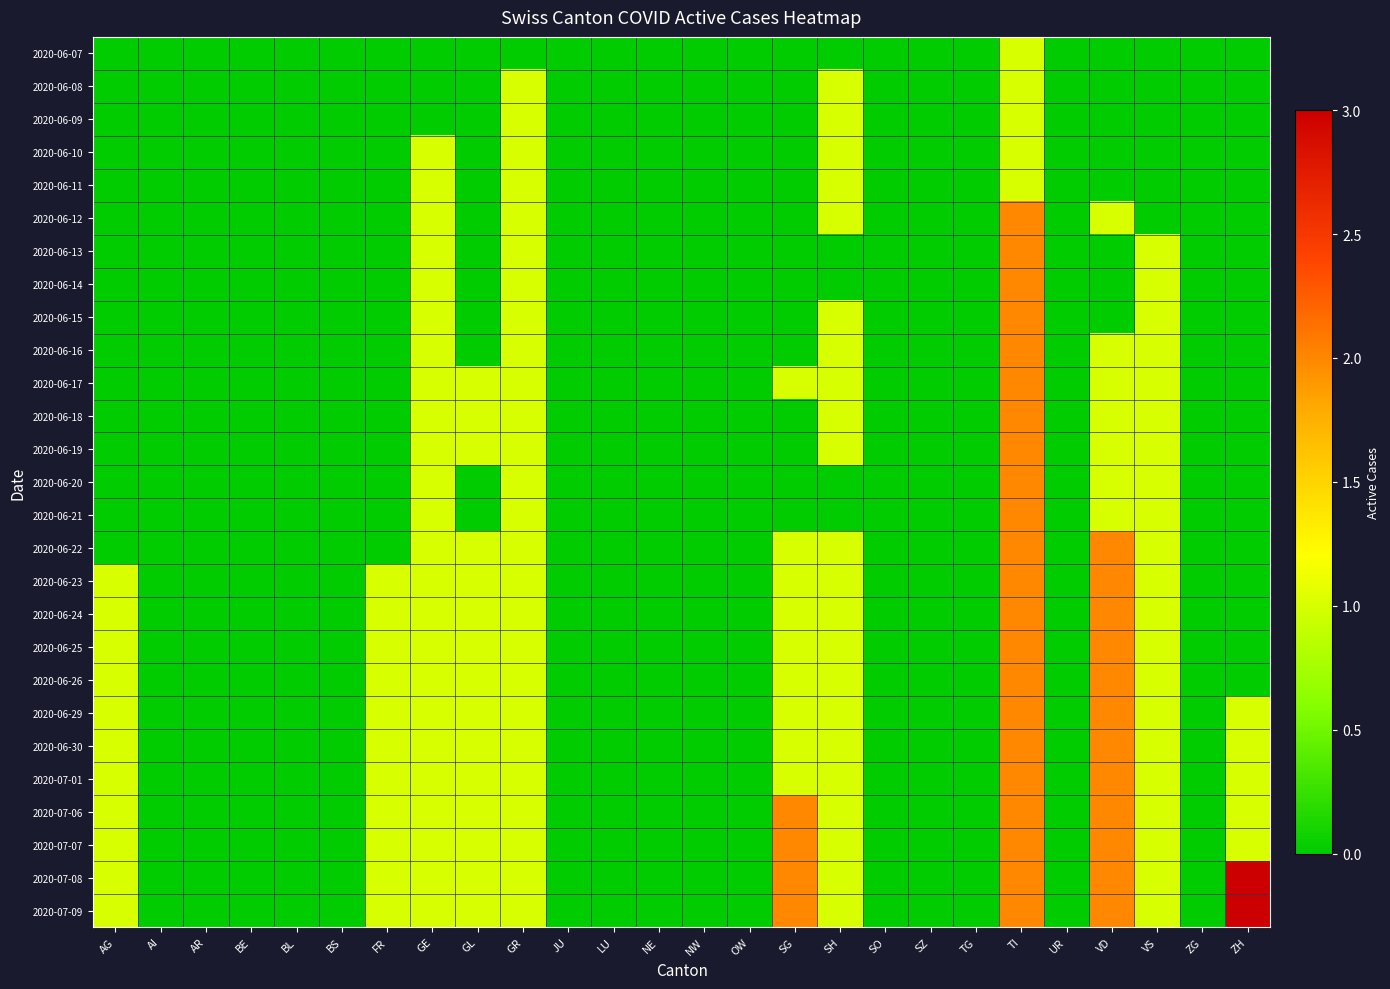

Reading left to right, extract all data points from this chart.

2020-06-07: AG=0	AI=0	AR=0	BE=0	BL=0	BS=0	FR=0	GE=0	GL=0	GR=0	JU=0	LU=0	NE=0	NW=0	OW=0	SG=0	SH=0	SO=0	SZ=0	TG=0	TI=1	UR=0	VD=0	VS=0	ZG=0	ZH=0
2020-06-08: AG=0	AI=0	AR=0	BE=0	BL=0	BS=0	FR=0	GE=0	GL=0	GR=1	JU=0	LU=0	NE=0	NW=0	OW=0	SG=0	SH=1	SO=0	SZ=0	TG=0	TI=1	UR=0	VD=0	VS=0	ZG=0	ZH=0
2020-06-09: AG=0	AI=0	AR=0	BE=0	BL=0	BS=0	FR=0	GE=0	GL=0	GR=1	JU=0	LU=0	NE=0	NW=0	OW=0	SG=0	SH=1	SO=0	SZ=0	TG=0	TI=1	UR=0	VD=0	VS=0	ZG=0	ZH=0
2020-06-10: AG=0	AI=0	AR=0	BE=0	BL=0	BS=0	FR=0	GE=1	GL=0	GR=1	JU=0	LU=0	NE=0	NW=0	OW=0	SG=0	SH=1	SO=0	SZ=0	TG=0	TI=1	UR=0	VD=0	VS=0	ZG=0	ZH=0
2020-06-11: AG=0	AI=0	AR=0	BE=0	BL=0	BS=0	FR=0	GE=1	GL=0	GR=1	JU=0	LU=0	NE=0	NW=0	OW=0	SG=0	SH=1	SO=0	SZ=0	TG=0	TI=1	UR=0	VD=0	VS=0	ZG=0	ZH=0
2020-06-12: AG=0	AI=0	AR=0	BE=0	BL=0	BS=0	FR=0	GE=1	GL=0	GR=1	JU=0	LU=0	NE=0	NW=0	OW=0	SG=0	SH=1	SO=0	SZ=0	TG=0	TI=2	UR=0	VD=1	VS=0	ZG=0	ZH=0
2020-06-13: AG=0	AI=0	AR=0	BE=0	BL=0	BS=0	FR=0	GE=1	GL=0	GR=1	JU=0	LU=0	NE=0	NW=0	OW=0	SG=0	SH=0	SO=0	SZ=0	TG=0	TI=2	UR=0	VD=0	VS=1	ZG=0	ZH=0
2020-06-14: AG=0	AI=0	AR=0	BE=0	BL=0	BS=0	FR=0	GE=1	GL=0	GR=1	JU=0	LU=0	NE=0	NW=0	OW=0	SG=0	SH=0	SO=0	SZ=0	TG=0	TI=2	UR=0	VD=0	VS=1	ZG=0	ZH=0
2020-06-15: AG=0	AI=0	AR=0	BE=0	BL=0	BS=0	FR=0	GE=1	GL=0	GR=1	JU=0	LU=0	NE=0	NW=0	OW=0	SG=0	SH=1	SO=0	SZ=0	TG=0	TI=2	UR=0	VD=0	VS=1	ZG=0	ZH=0
2020-06-16: AG=0	AI=0	AR=0	BE=0	BL=0	BS=0	FR=0	GE=1	GL=0	GR=1	JU=0	LU=0	NE=0	NW=0	OW=0	SG=0	SH=1	SO=0	SZ=0	TG=0	TI=2	UR=0	VD=1	VS=1	ZG=0	ZH=0
2020-06-17: AG=0	AI=0	AR=0	BE=0	BL=0	BS=0	FR=0	GE=1	GL=1	GR=1	JU=0	LU=0	NE=0	NW=0	OW=0	SG=1	SH=1	SO=0	SZ=0	TG=0	TI=2	UR=0	VD=1	VS=1	ZG=0	ZH=0
2020-06-18: AG=0	AI=0	AR=0	BE=0	BL=0	BS=0	FR=0	GE=1	GL=1	GR=1	JU=0	LU=0	NE=0	NW=0	OW=0	SG=0	SH=1	SO=0	SZ=0	TG=0	TI=2	UR=0	VD=1	VS=1	ZG=0	ZH=0
2020-06-19: AG=0	AI=0	AR=0	BE=0	BL=0	BS=0	FR=0	GE=1	GL=1	GR=1	JU=0	LU=0	NE=0	NW=0	OW=0	SG=0	SH=1	SO=0	SZ=0	TG=0	TI=2	UR=0	VD=1	VS=1	ZG=0	ZH=0
2020-06-20: AG=0	AI=0	AR=0	BE=0	BL=0	BS=0	FR=0	GE=1	GL=0	GR=1	JU=0	LU=0	NE=0	NW=0	OW=0	SG=0	SH=0	SO=0	SZ=0	TG=0	TI=2	UR=0	VD=1	VS=1	ZG=0	ZH=0
2020-06-21: AG=0	AI=0	AR=0	BE=0	BL=0	BS=0	FR=0	GE=1	GL=0	GR=1	JU=0	LU=0	NE=0	NW=0	OW=0	SG=0	SH=0	SO=0	SZ=0	TG=0	TI=2	UR=0	VD=1	VS=1	ZG=0	ZH=0
2020-06-22: AG=0	AI=0	AR=0	BE=0	BL=0	BS=0	FR=0	GE=1	GL=1	GR=1	JU=0	LU=0	NE=0	NW=0	OW=0	SG=1	SH=1	SO=0	SZ=0	TG=0	TI=2	UR=0	VD=2	VS=1	ZG=0	ZH=0
2020-06-23: AG=1	AI=0	AR=0	BE=0	BL=0	BS=0	FR=1	GE=1	GL=1	GR=1	JU=0	LU=0	NE=0	NW=0	OW=0	SG=1	SH=1	SO=0	SZ=0	TG=0	TI=2	UR=0	VD=2	VS=1	ZG=0	ZH=0
2020-06-24: AG=1	AI=0	AR=0	BE=0	BL=0	BS=0	FR=1	GE=1	GL=1	GR=1	JU=0	LU=0	NE=0	NW=0	OW=0	SG=1	SH=1	SO=0	SZ=0	TG=0	TI=2	UR=0	VD=2	VS=1	ZG=0	ZH=0
2020-06-25: AG=1	AI=0	AR=0	BE=0	BL=0	BS=0	FR=1	GE=1	GL=1	GR=1	JU=0	LU=0	NE=0	NW=0	OW=0	SG=1	SH=1	SO=0	SZ=0	TG=0	TI=2	UR=0	VD=2	VS=1	ZG=0	ZH=0
2020-06-26: AG=1	AI=0	AR=0	BE=0	BL=0	BS=0	FR=1	GE=1	GL=1	GR=1	JU=0	LU=0	NE=0	NW=0	OW=0	SG=1	SH=1	SO=0	SZ=0	TG=0	TI=2	UR=0	VD=2	VS=1	ZG=0	ZH=0
2020-06-29: AG=1	AI=0	AR=0	BE=0	BL=0	BS=0	FR=1	GE=1	GL=1	GR=1	JU=0	LU=0	NE=0	NW=0	OW=0	SG=1	SH=1	SO=0	SZ=0	TG=0	TI=2	UR=0	VD=2	VS=1	ZG=0	ZH=1
2020-06-30: AG=1	AI=0	AR=0	BE=0	BL=0	BS=0	FR=1	GE=1	GL=1	GR=1	JU=0	LU=0	NE=0	NW=0	OW=0	SG=1	SH=1	SO=0	SZ=0	TG=0	TI=2	UR=0	VD=2	VS=1	ZG=0	ZH=1
2020-07-01: AG=1	AI=0	AR=0	BE=0	BL=0	BS=0	FR=1	GE=1	GL=1	GR=1	JU=0	LU=0	NE=0	NW=0	OW=0	SG=1	SH=1	SO=0	SZ=0	TG=0	TI=2	UR=0	VD=2	VS=1	ZG=0	ZH=1
2020-07-06: AG=1	AI=0	AR=0	BE=0	BL=0	BS=0	FR=1	GE=1	GL=1	GR=1	JU=0	LU=0	NE=0	NW=0	OW=0	SG=2	SH=1	SO=0	SZ=0	TG=0	TI=2	UR=0	VD=2	VS=1	ZG=0	ZH=1
2020-07-07: AG=1	AI=0	AR=0	BE=0	BL=0	BS=0	FR=1	GE=1	GL=1	GR=1	JU=0	LU=0	NE=0	NW=0	OW=0	SG=2	SH=1	SO=0	SZ=0	TG=0	TI=2	UR=0	VD=2	VS=1	ZG=0	ZH=1
2020-07-08: AG=1	AI=0	AR=0	BE=0	BL=0	BS=0	FR=1	GE=1	GL=1	GR=1	JU=0	LU=0	NE=0	NW=0	OW=0	SG=2	SH=1	SO=0	SZ=0	TG=0	TI=2	UR=0	VD=2	VS=1	ZG=0	ZH=3
2020-07-09: AG=1	AI=0	AR=0	BE=0	BL=0	BS=0	FR=1	GE=1	GL=1	GR=1	JU=0	LU=0	NE=0	NW=0	OW=0	SG=2	SH=1	SO=0	SZ=0	TG=0	TI=2	UR=0	VD=2	VS=1	ZG=0	ZH=3